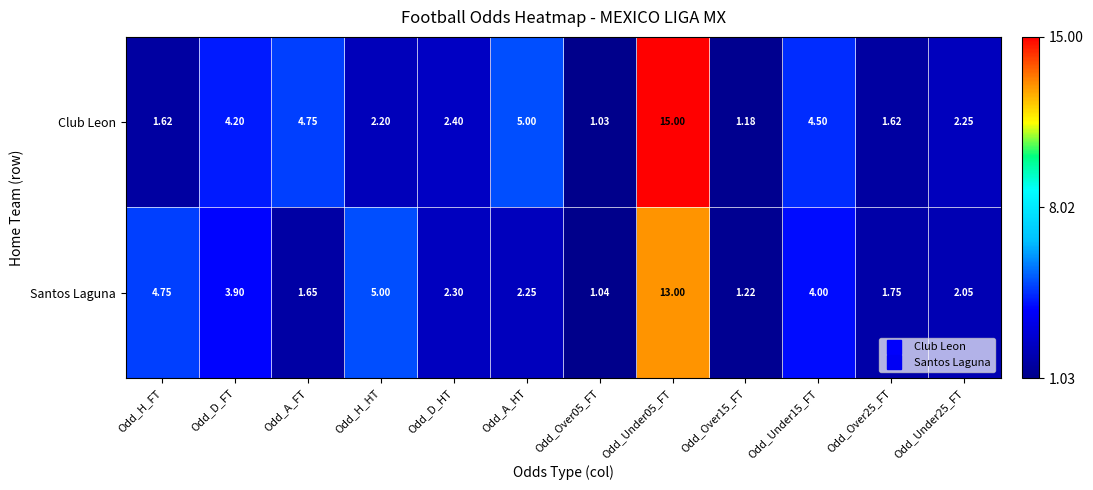

What is the total value across all series at Odd_D_HT?

4.7